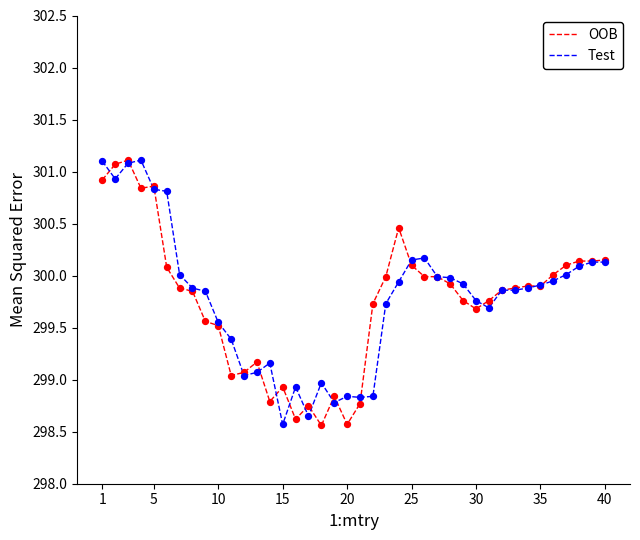

What is the greatest value displayed?

301.1